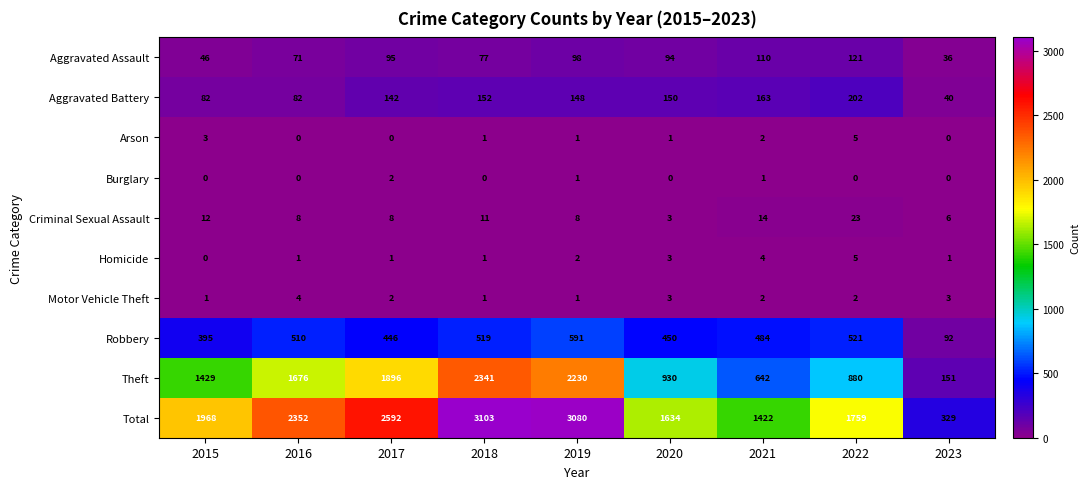

The value of Homicide at 2016 is 1. True or false?

True